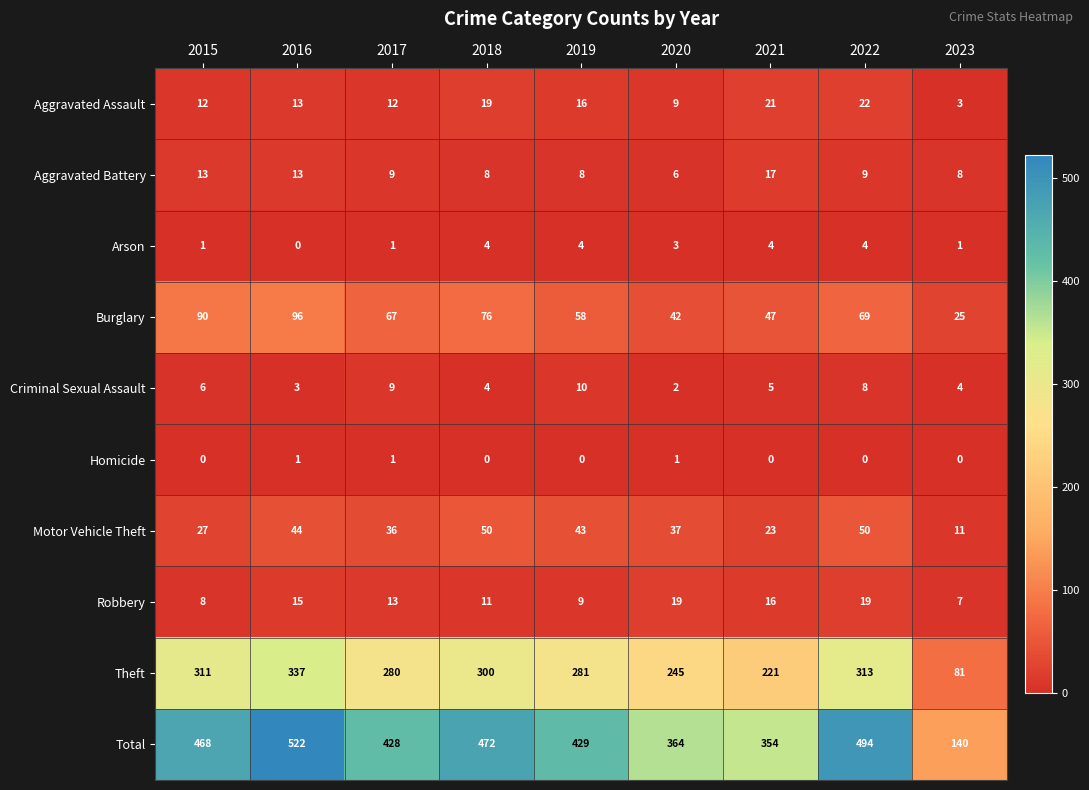

Where does the Theft series first go above 281?

2015